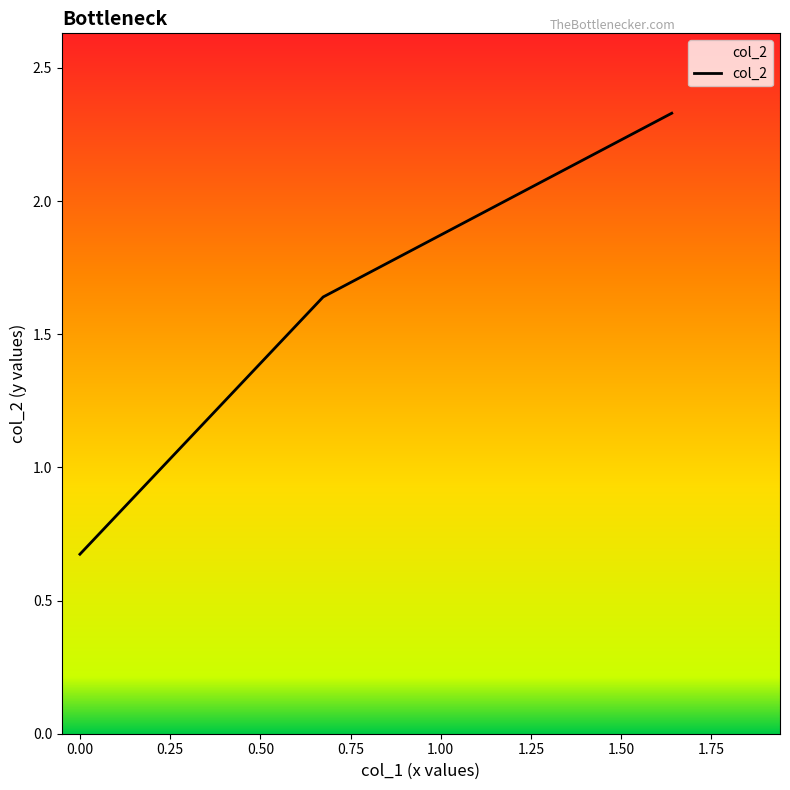

What is the minimum value shown in the chart?

0.7